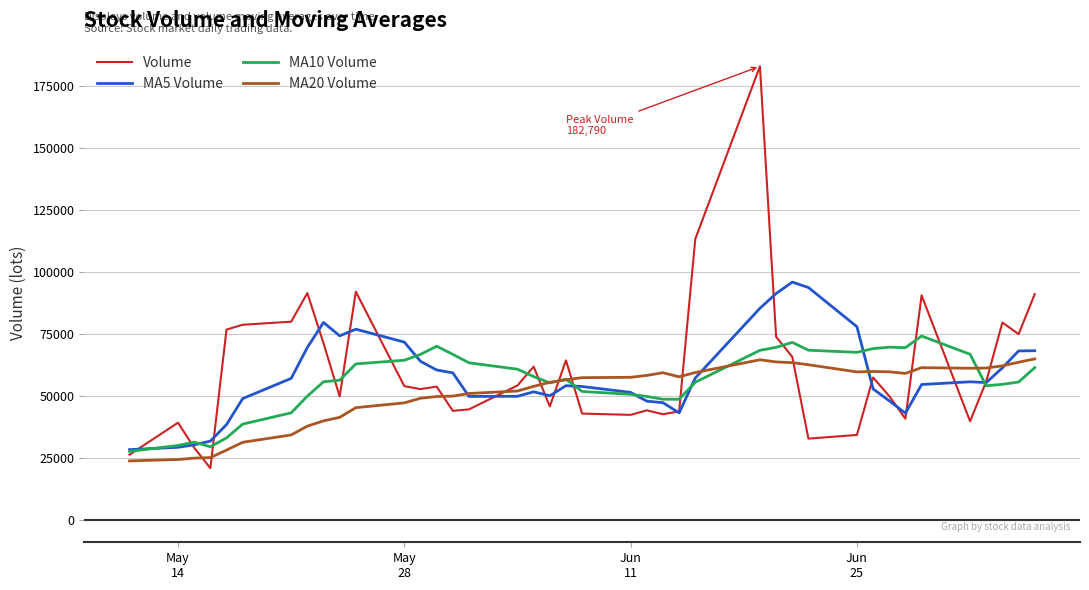

Which series has the largest range (max minus min)?

Volume